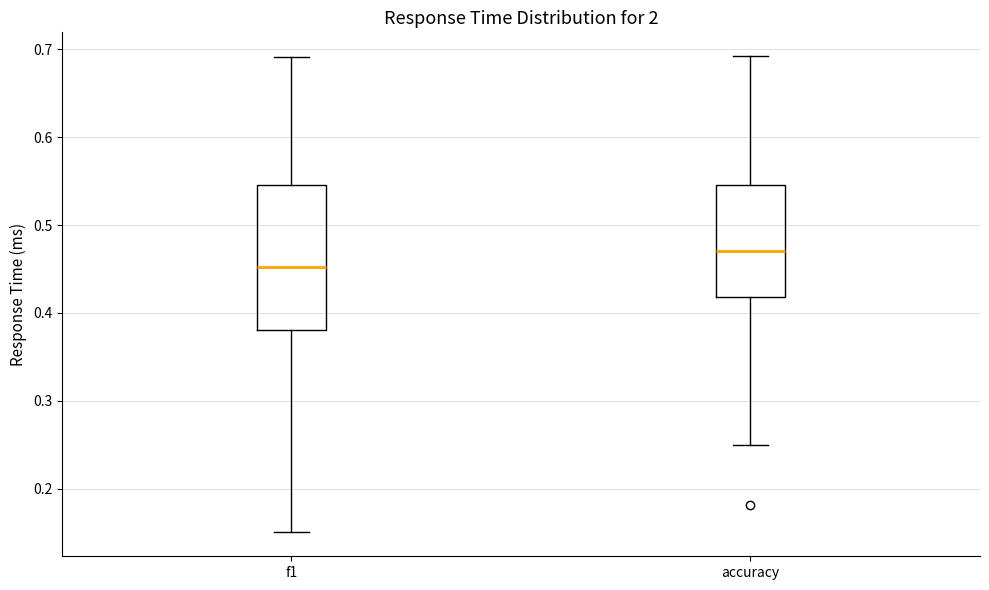

Comparing the boxes themselves (not the whiskers), which one is the tallest?

f1